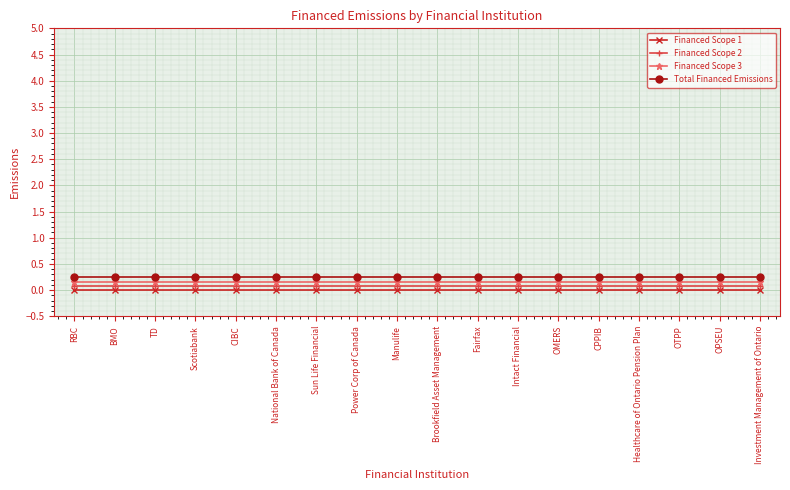

The Financed Scope 3 series shows 0.2 at TD. True or false?

True